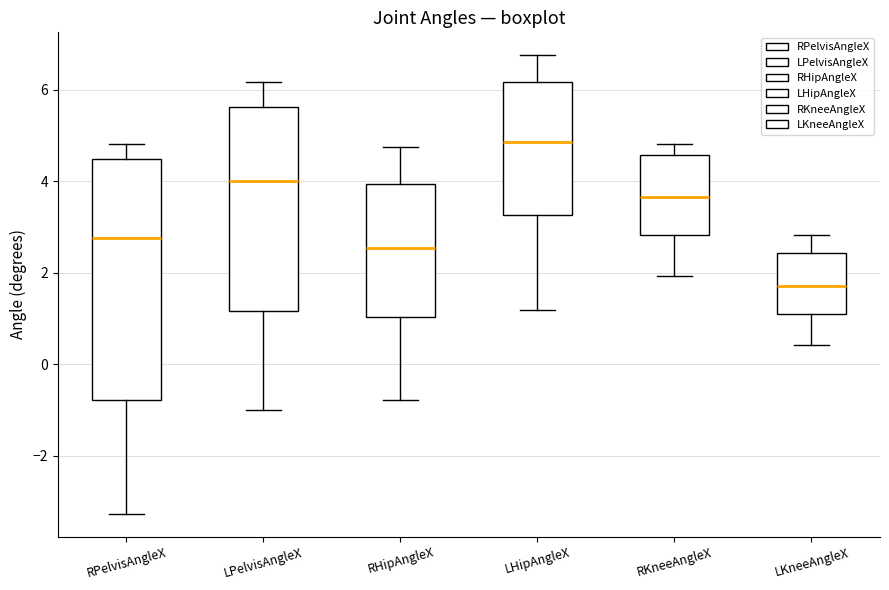

Where is the lower edge of the box for RHipAngleX on the y-axis? The values are not printed on the chart, so give them approximately, as read against the axis.

1.0